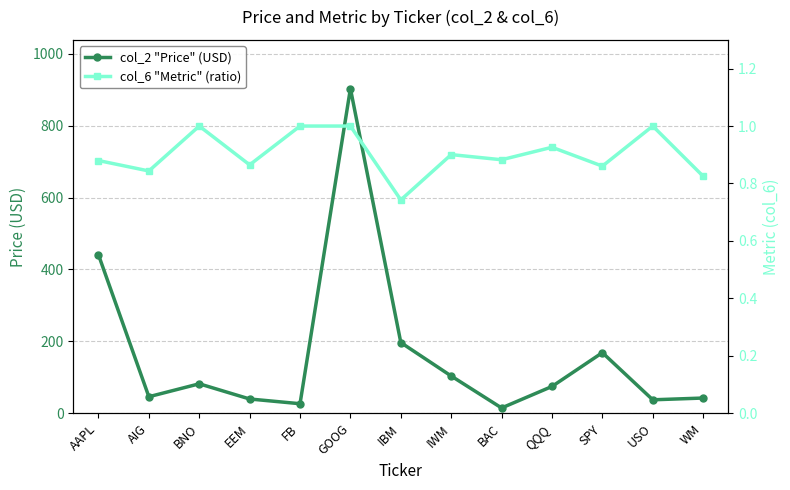

Which series changed the most between EEM and USO?

col_2 "Price" (USD)